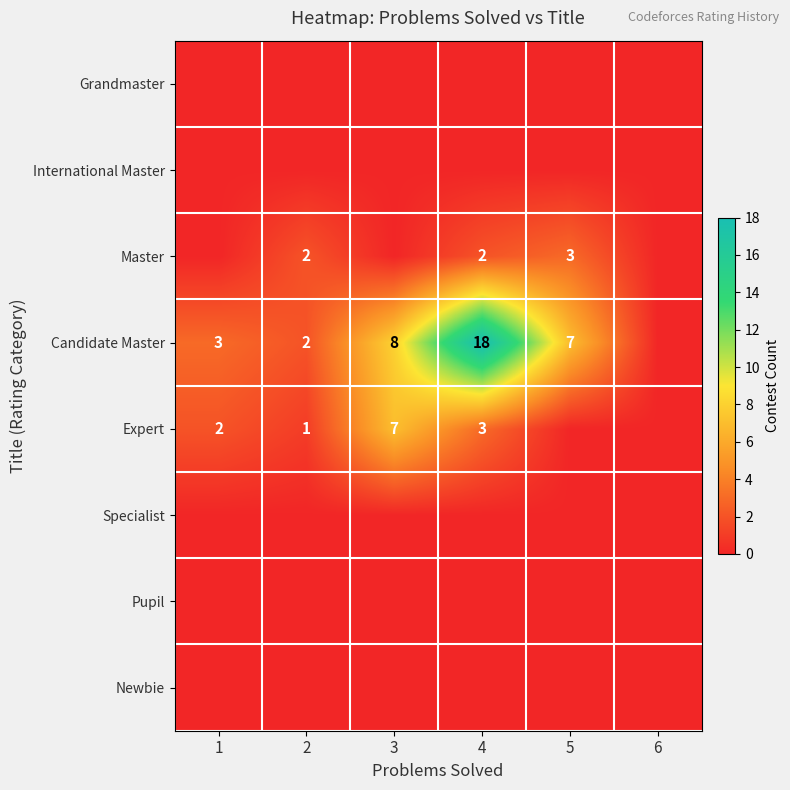

What is the sum of the Candidate Master values at 3 and 5?

15